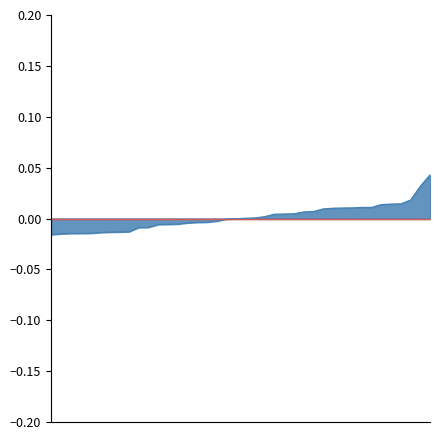

At which label is length_km closest to 0?

16